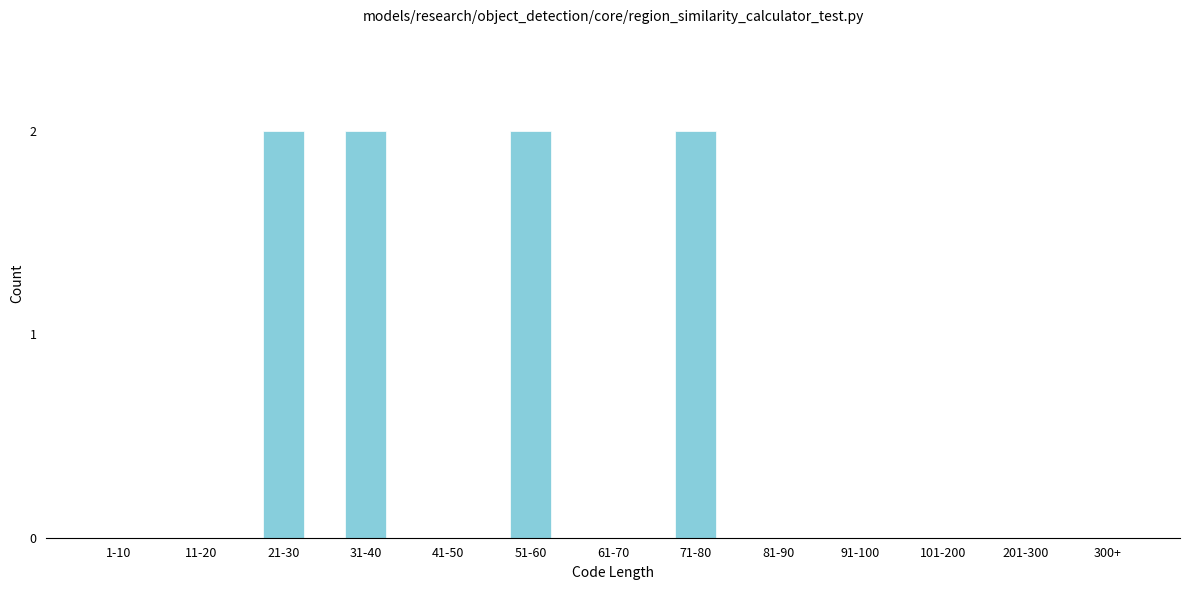

Reading right to left, extract all data points from this chart.

300+=0	201-300=0	101-200=0	91-100=0	81-90=0	71-80=2	61-70=0	51-60=2	41-50=0	31-40=2	21-30=2	11-20=0	1-10=0